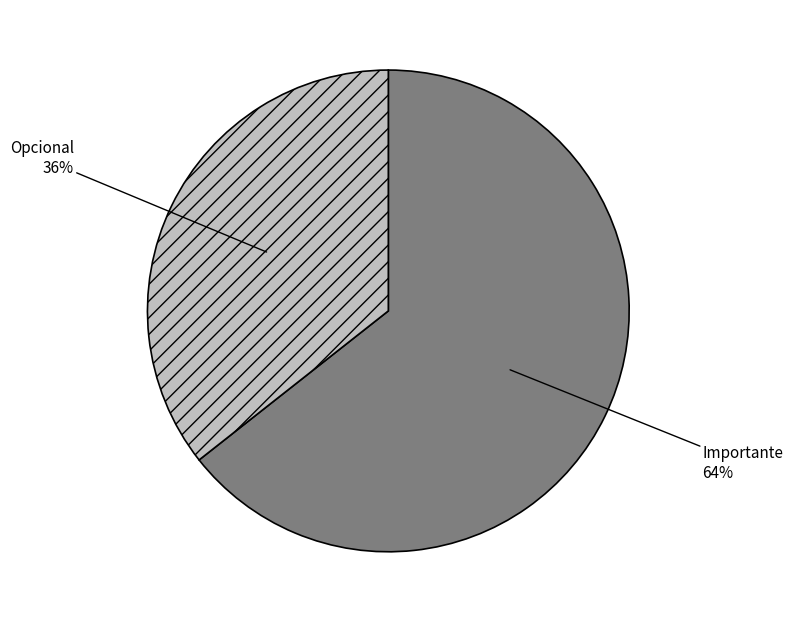

Count the number of slices in the pie.

2